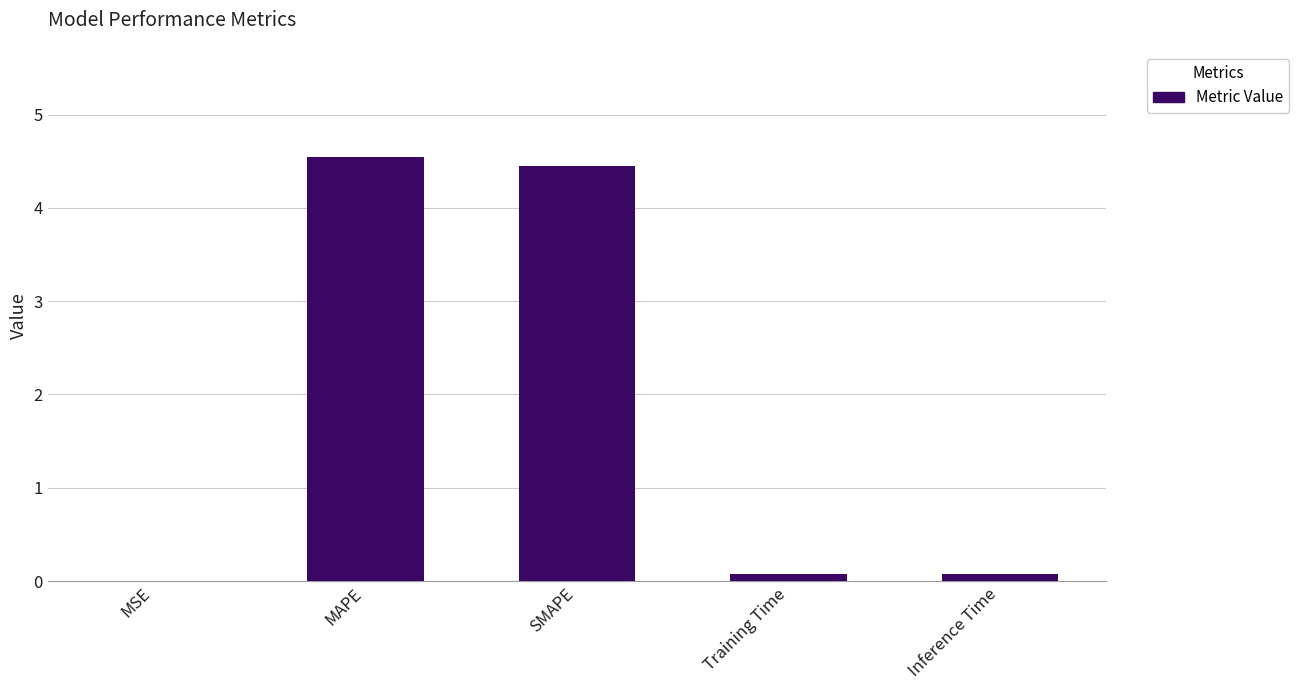

The chart shows a value of 2.0 at SMAPE. True or false?

False